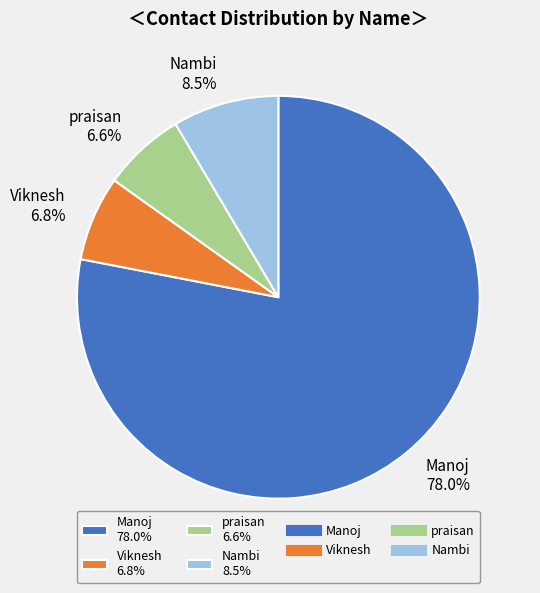

To the nearest percent, what is the combined percentage of Nambi and praisan?

15%